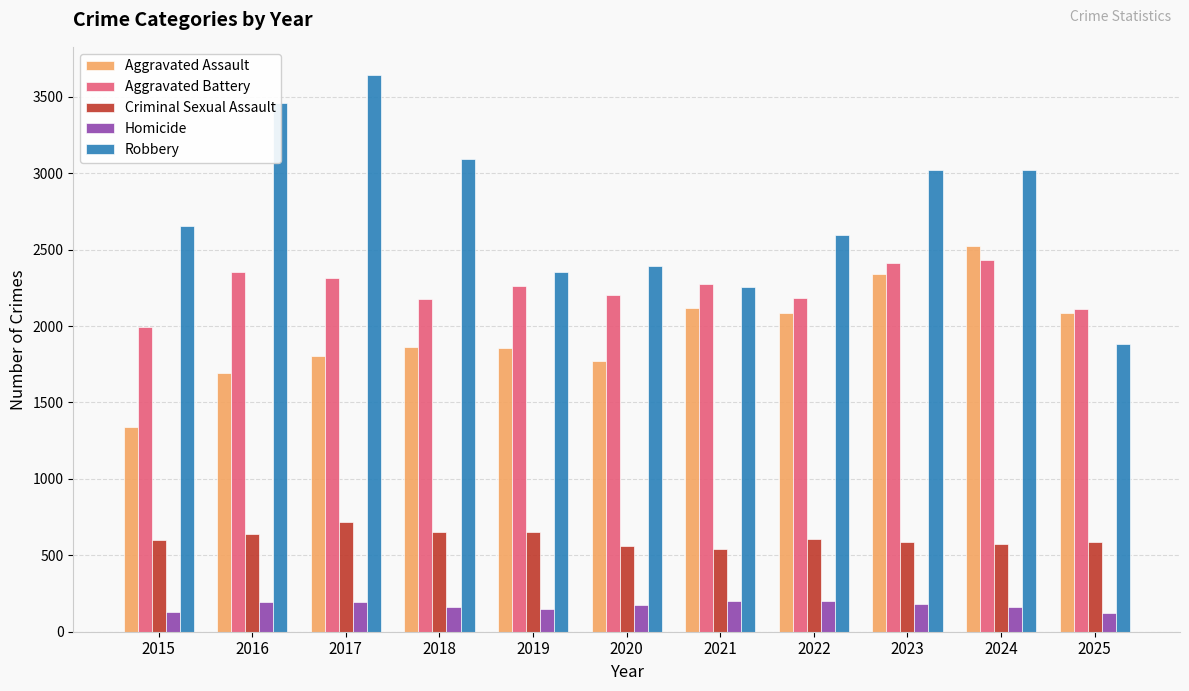

Is the value of Homicide at 2025 greater than the value of Aggravated Battery at 2017?

No